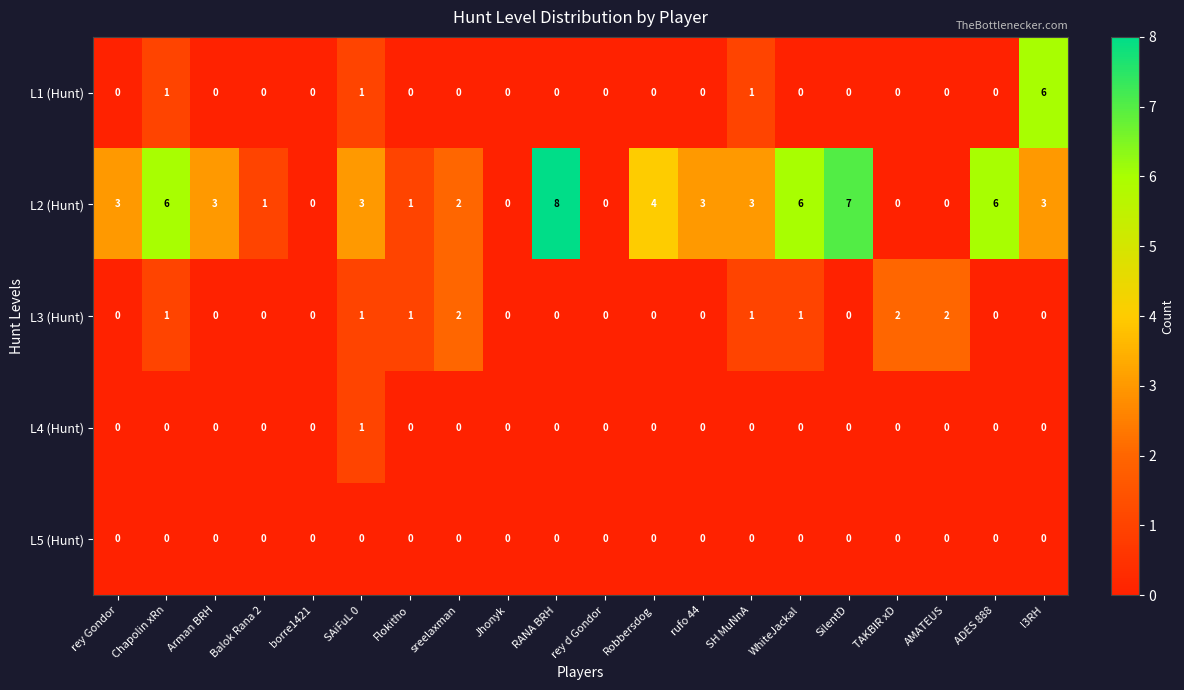

True or false: L2 (Hunt) has a value of -5 at AMATEUS.

False